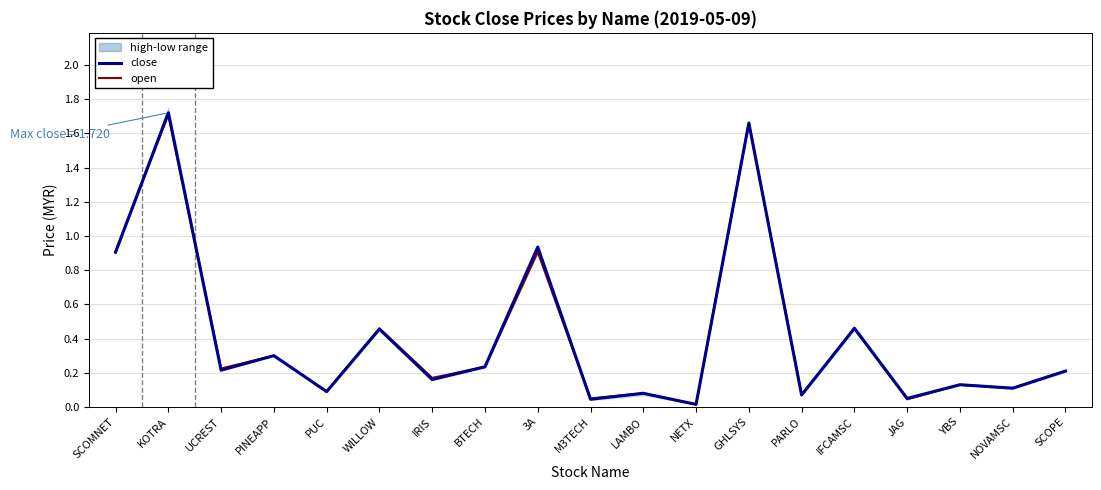

Reading right to left, transcribe all the data shown in this chart.

close: SCOPE=0.2	NOVAMSC=0.1	YBS=0.1	JAG=0.1	IFCAMSC=0.5	PARLO=0.1	GHLSYS=1.7	NETX=0.0	LAMBO=0.1	M3TECH=0.0	3A=0.9	BTECH=0.2	IRIS=0.2	WILLOW=0.5	PUC=0.1	PINEAPP=0.3	UCREST=0.2	KOTRA=1.7	SCOMNET=0.9
open: SCOPE=0.2	NOVAMSC=0.1	YBS=0.1	JAG=0.0	IFCAMSC=0.5	PARLO=0.1	GHLSYS=1.7	NETX=0.0	LAMBO=0.1	M3TECH=0.1	3A=0.9	BTECH=0.2	IRIS=0.2	WILLOW=0.5	PUC=0.1	PINEAPP=0.3	UCREST=0.2	KOTRA=1.7	SCOMNET=0.9